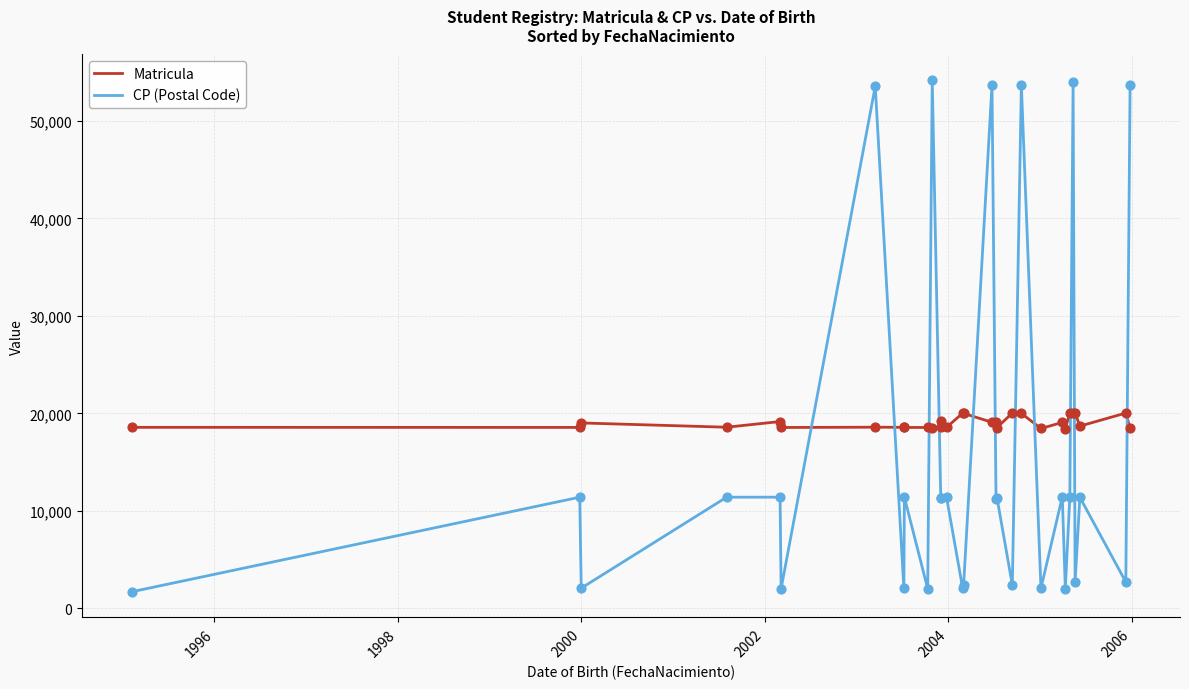

What are all the series names shown in the legend?

Matricula, CP (Postal Code)